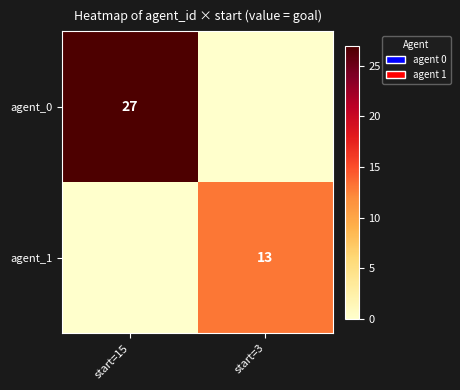

Which has a higher value, start=15 or start=3?

start=15